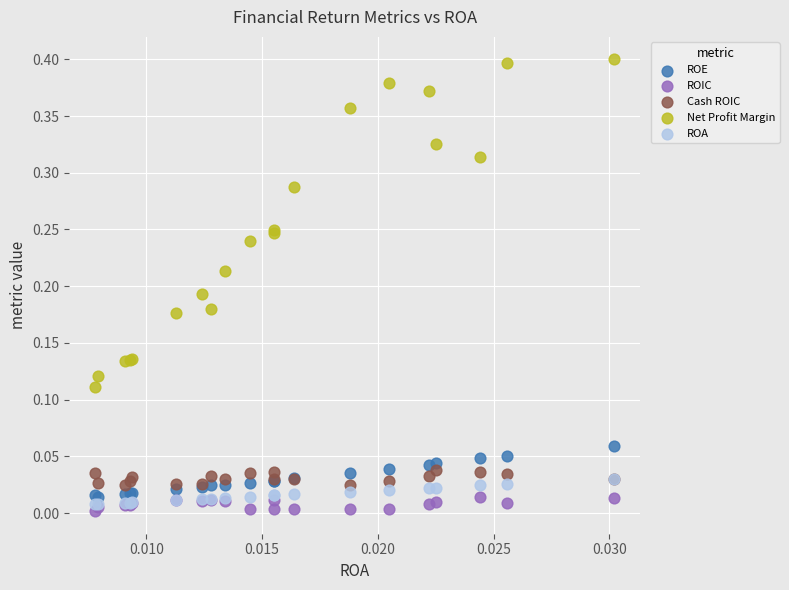

What are all the series names shown in the legend?

ROE, ROIC, Cash ROIC, Net Profit Margin, ROA